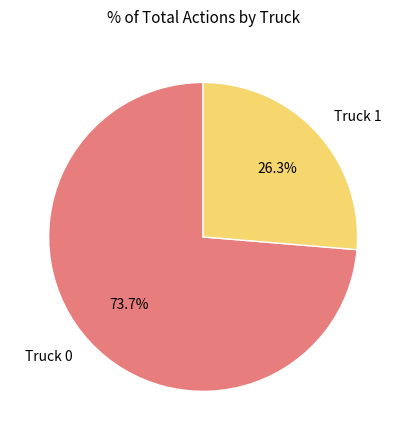

How many slices are in this pie chart?

2